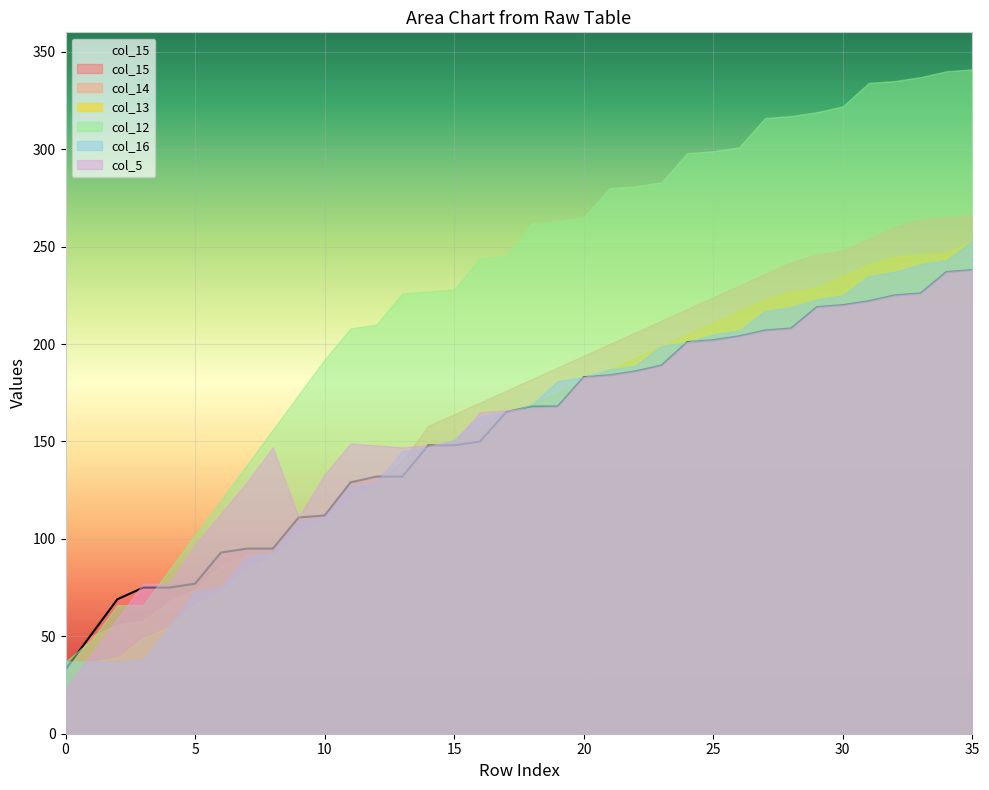

Reading right to left, transcribe all the data shown in this chart.

col_15: 238	237	226	225	222	220	219	208	207	204	202	201	189	186	184	183	168	168	165	150	148	148	132	132	129	112	111	95	95	93	77	75	75	69	51	33
col_14: 266	265	264	260	254	248	246	242	236	230	224	218	212	206	200	194	188	182	176	170	164	158	140	128	128	110	110	92	92	86	74	68	58	56	50	32
col_13: 253	247	246	245	241	235	229	227	223	217	211	205	199	193	187	181	175	169	163	157	151	145	139	127	121	109	103	91	85	73	67	55	49	39	37	37
col_12: 341	340	337	335	334	322	319	317	316	301	299	298	283	281	280	265	263	262	245	244	228	227	226	210	208	192	174	156	138	120	102	84	66	66	48	37
col_16: 253	243	241	237	235	225	223	219	217	207	205	201	199	189	187	183	181	169	165	163	151	147	145	129	127	111	109	93	91	75	73	55	38	37	37	37
col_5: 238	237	226	225	222	220	219	208	207	204	202	201	189	186	184	183	168	167	166	165	150	148	147	148	149	133	111	147	129	113	97	77	77	59	41	23